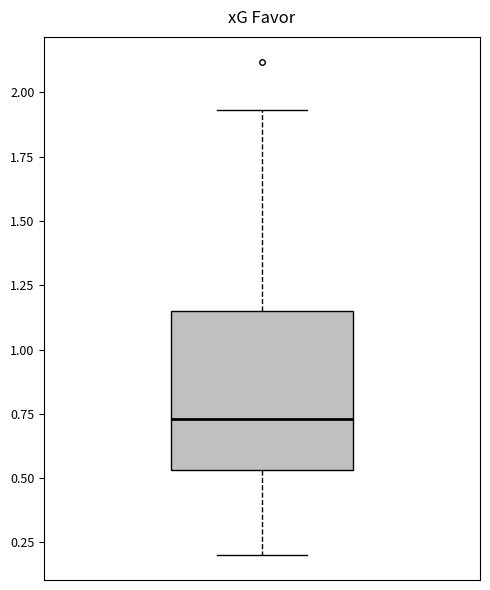

Read this box plot against the y-axis: the position of the median line, the range covered by the box, and the ends of both whiskers. The values are not printed on the chart, so give them approximately, as read against the axis.

median 0.75, box 0.55 to 1.15, whiskers 0.20 to 1.95